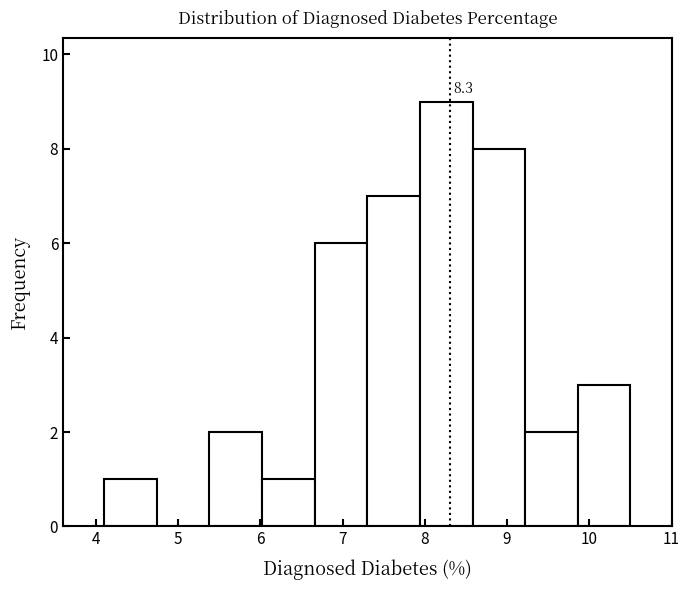

Which range on the x-axis has the tallest bar?

7.94 to 8.58